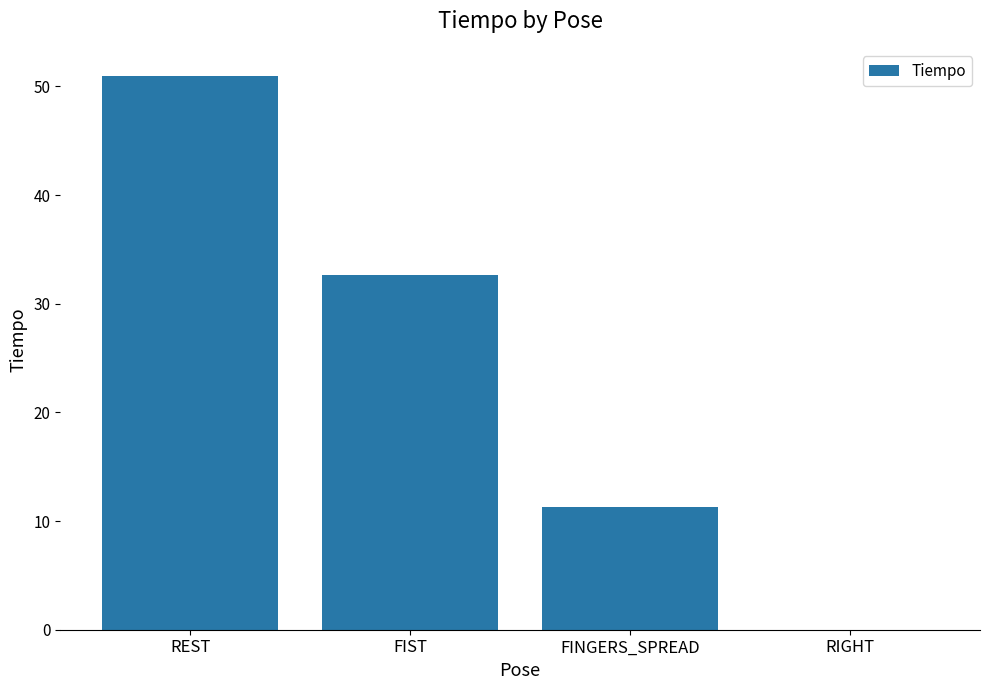

At which label is the value closest to 25?

FIST